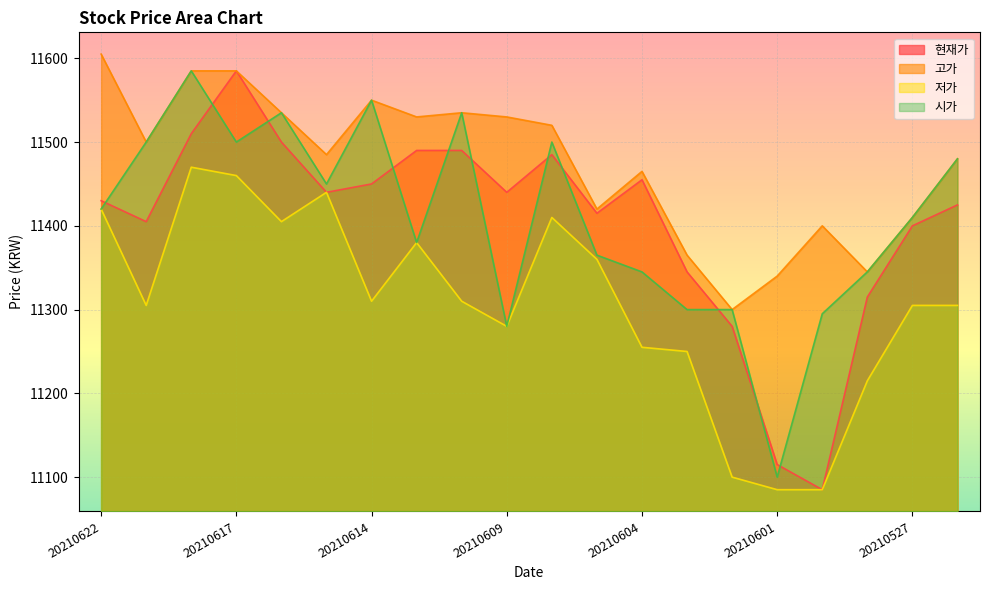

Which label corresponds to the smallest value in the chart?

20210531